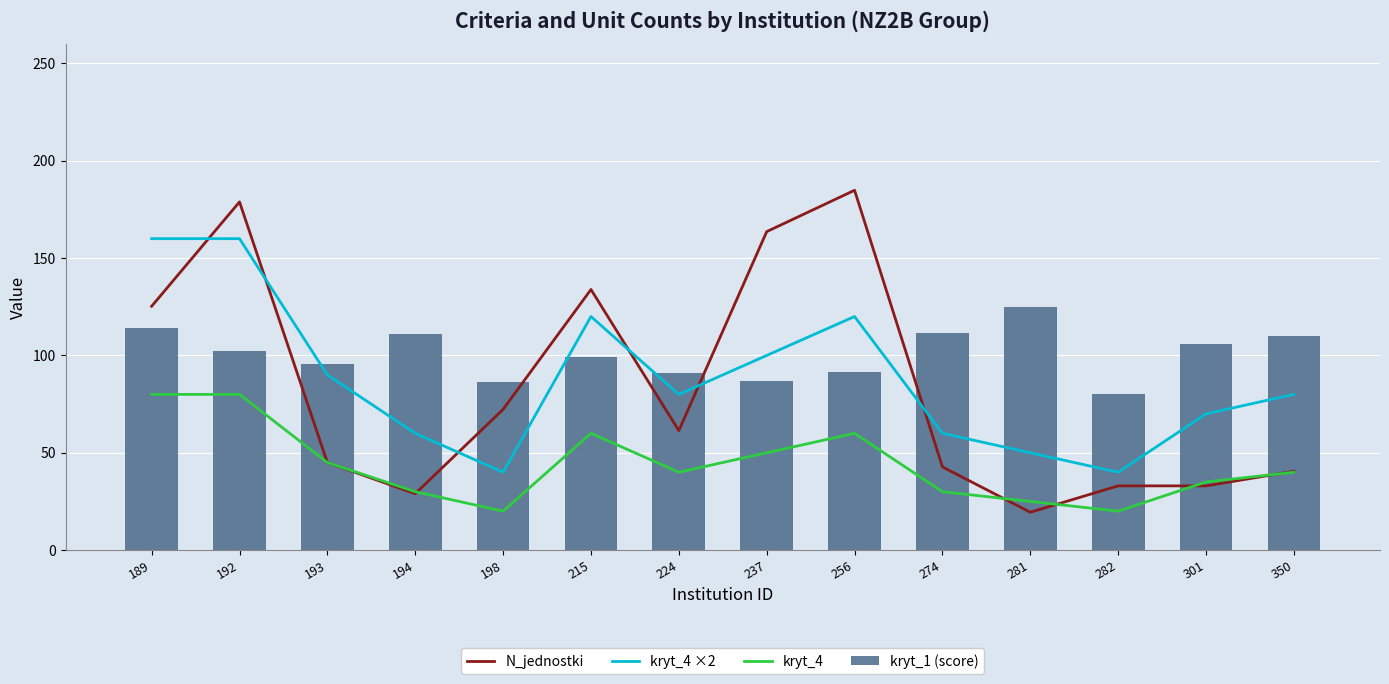

What is the sum of all kryt_1 (score) values?

1410.0